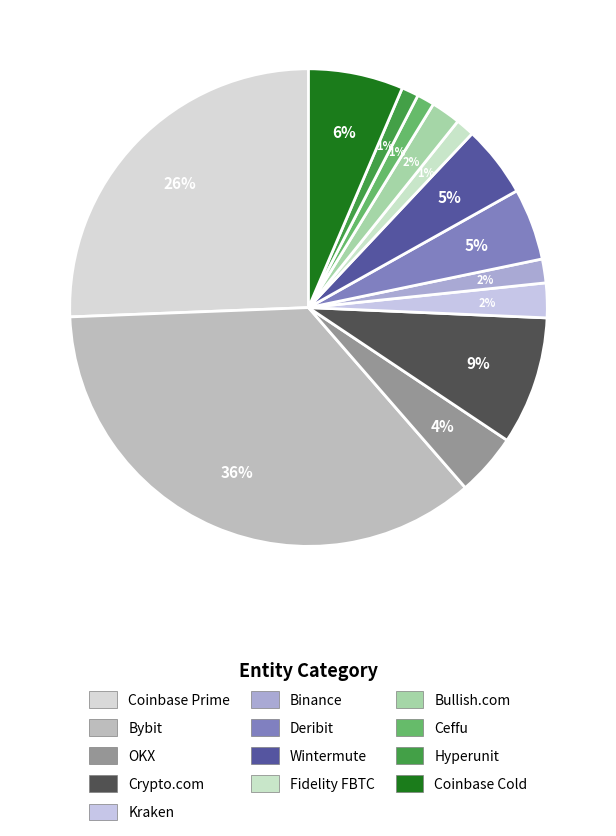

How many slices are in this pie chart?

13